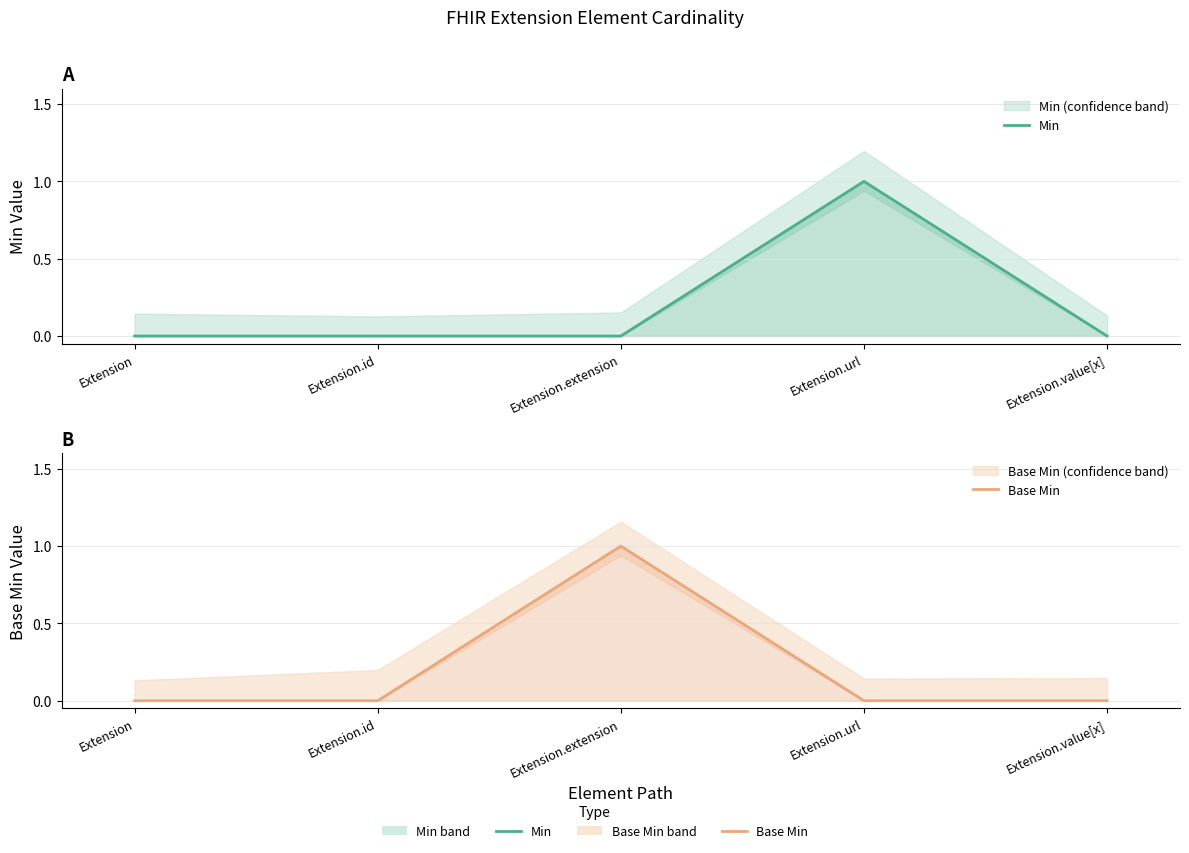

The Base Min series shows 0 at Extension.id. True or false?

True